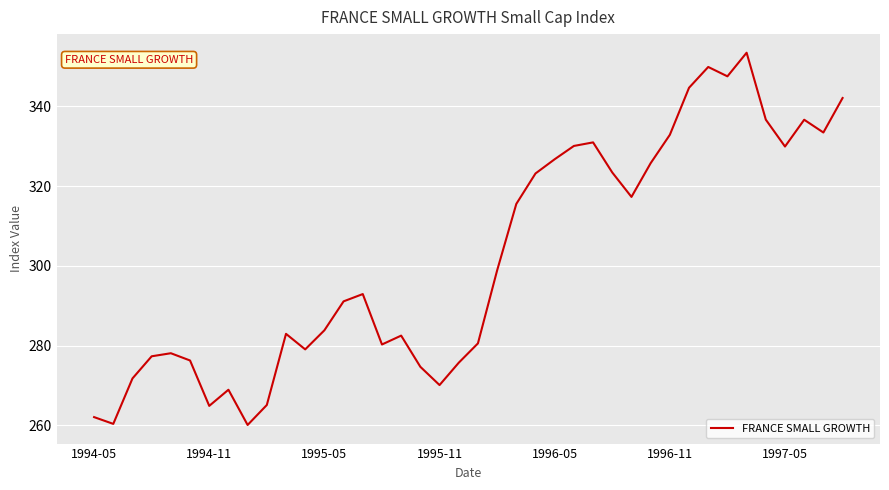

What is the maximum value shown in the chart?

353.4